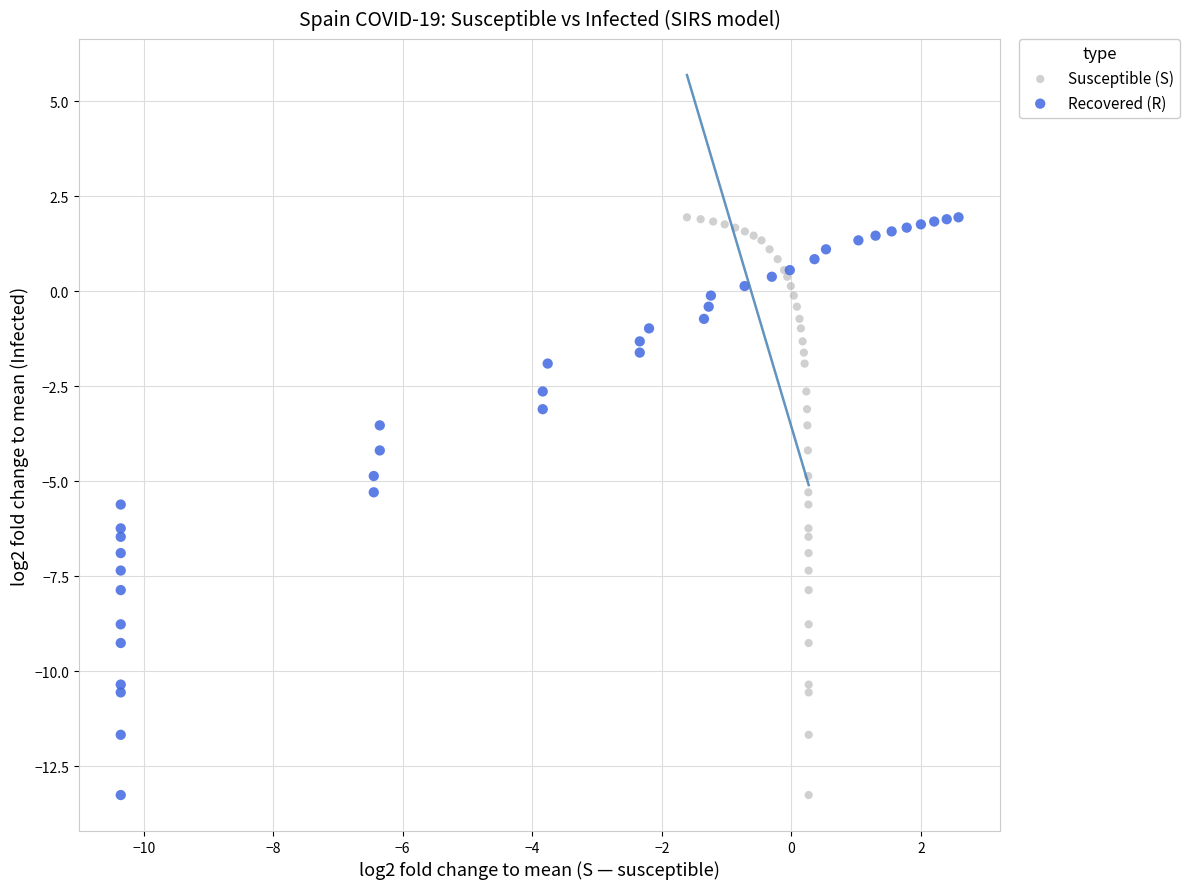

What are all the series names shown in the legend?

Susceptible (S), Recovered (R)